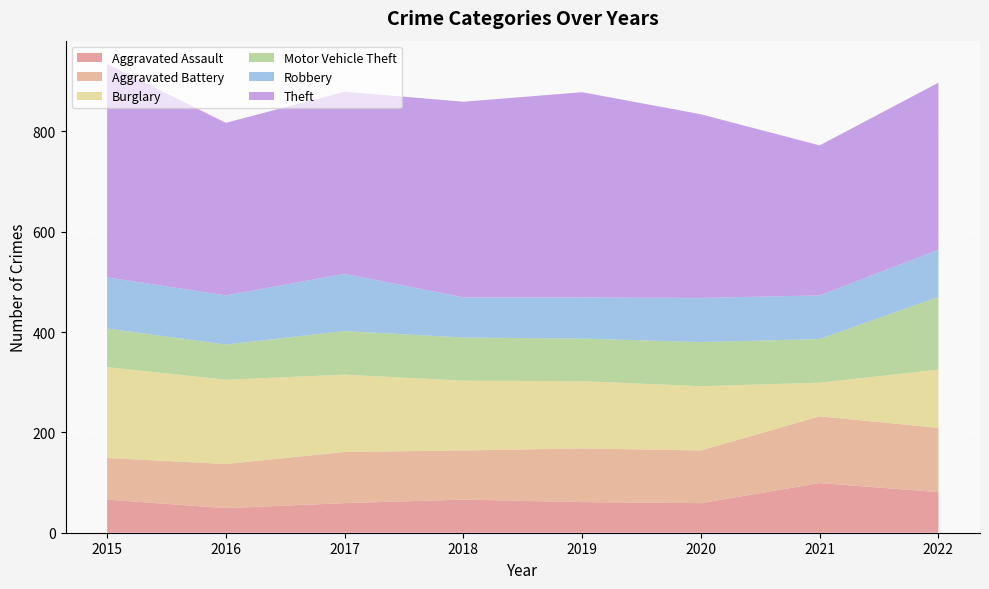

Reading right to left, what are all the values shown in this chart?

Aggravated Assault: 2022=81	2021=99	2020=59	2019=61	2018=66	2017=59	2016=49	2015=66
Aggravated Battery: 2022=128	2021=133	2020=105	2019=107	2018=98	2017=102	2016=88	2015=83
Burglary: 2022=116	2021=67	2020=128	2019=134	2018=139	2017=154	2016=168	2015=181
Motor Vehicle Theft: 2022=145	2021=87	2020=88	2019=85	2018=86	2017=87	2016=70	2015=77
Robbery: 2022=94	2021=87	2020=88	2019=82	2018=80	2017=114	2016=98	2015=102
Theft: 2022=333	2021=299	2020=366	2019=409	2018=390	2017=363	2016=344	2015=425